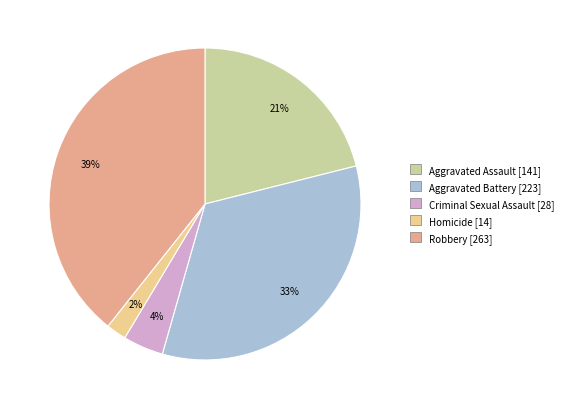

Count the number of slices in the pie.

5